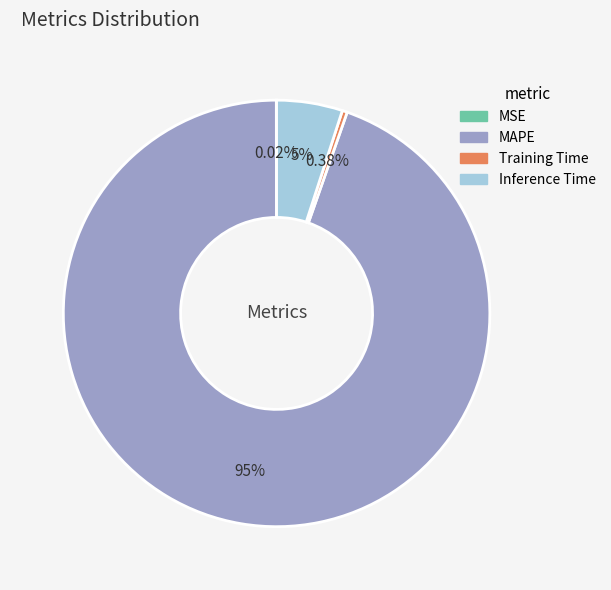

Between Training Time and Inference Time, which is larger?

Inference Time